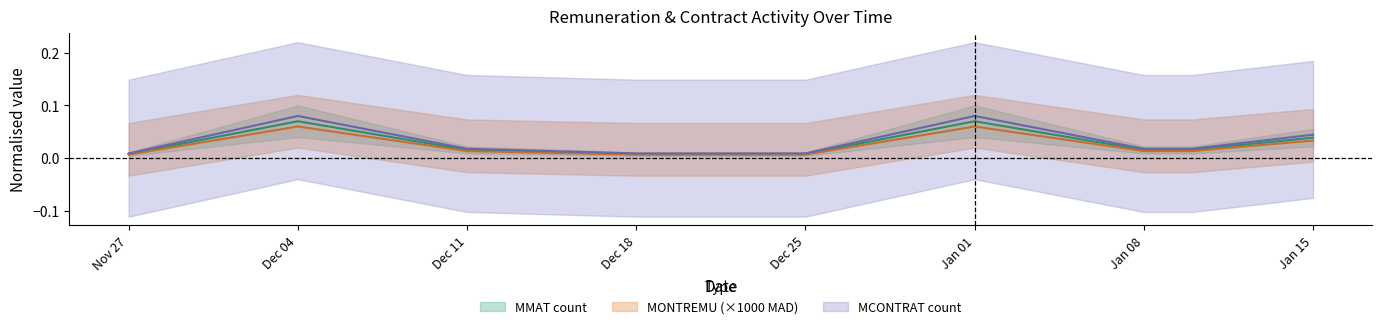

Is it true that MONTREMU_sum equals 0.0 at Jan 08?

False